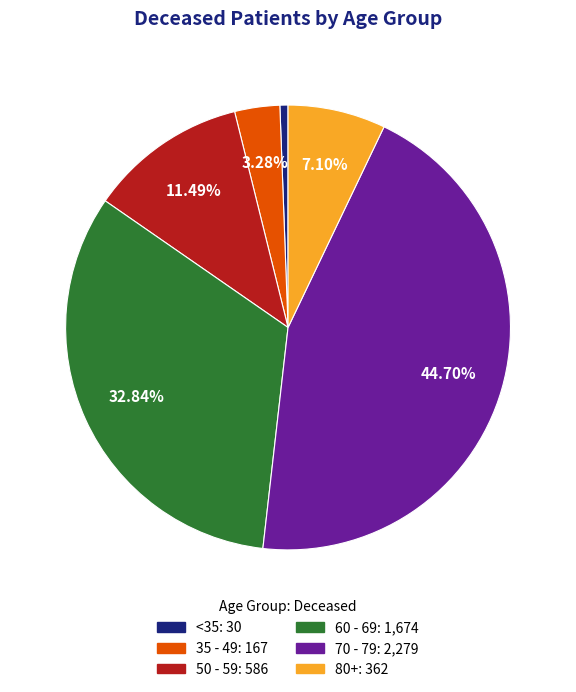

Is there any slice that represents more than half of the pie?

No